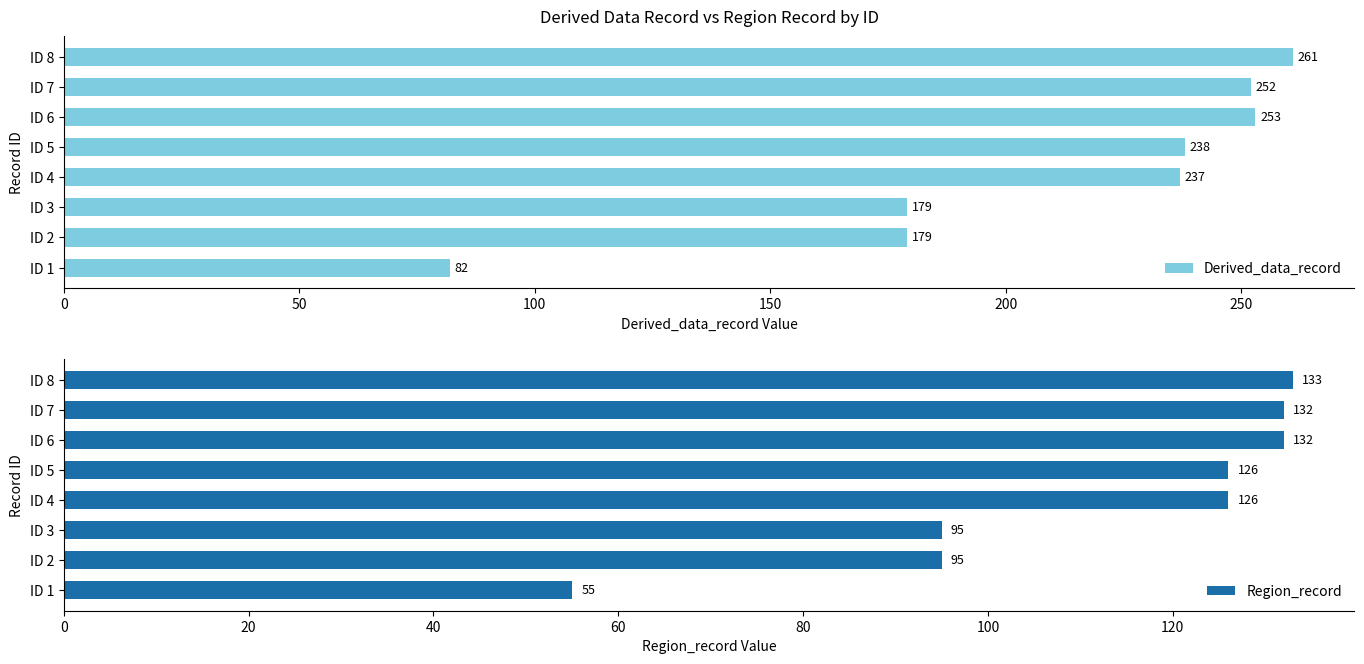

What is the approximate value of Derived_data_record at ID 6, to the nearest 10?

250